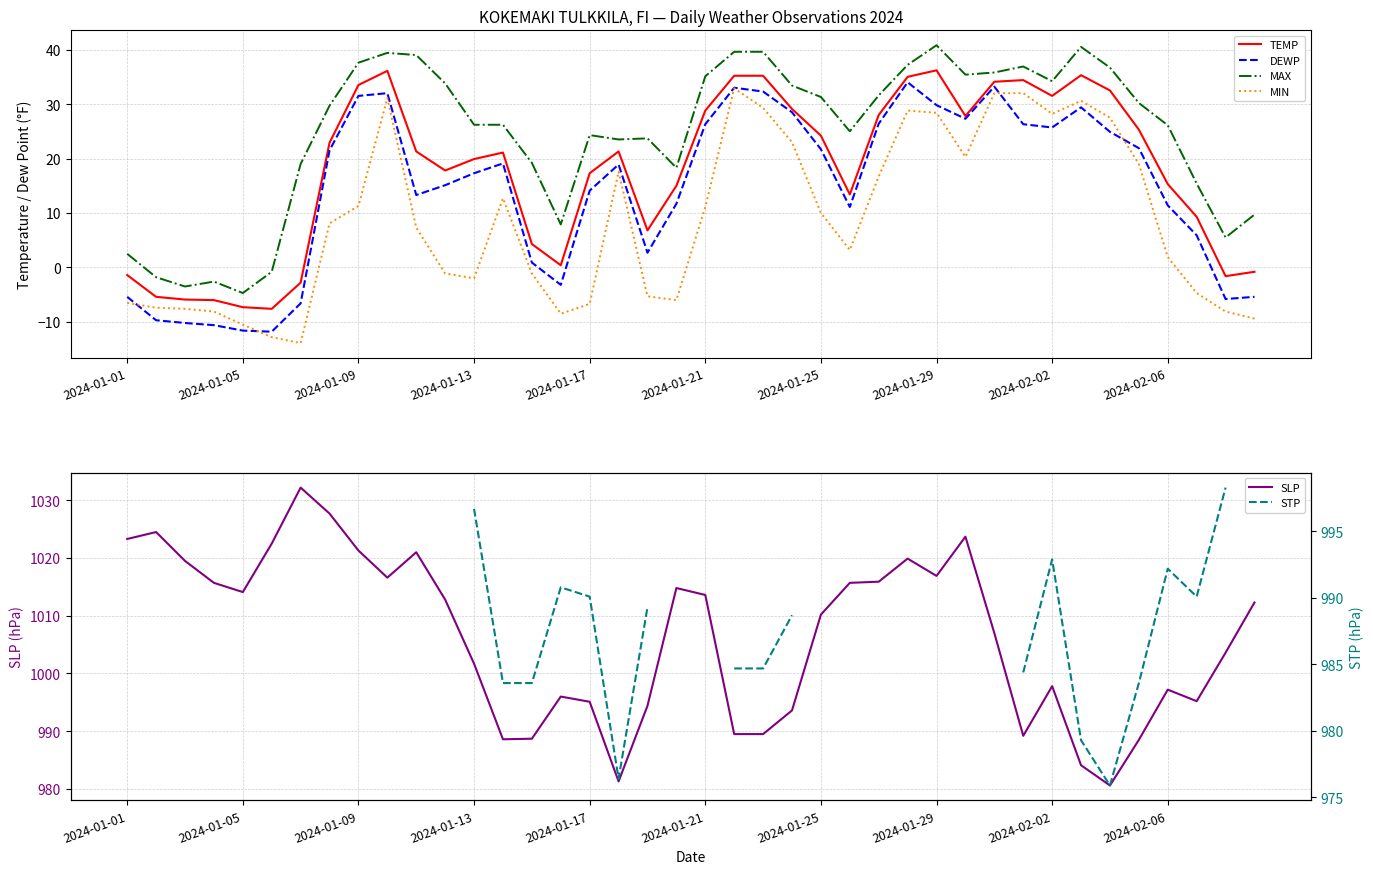

How many negative values does the DEWP series have?

10